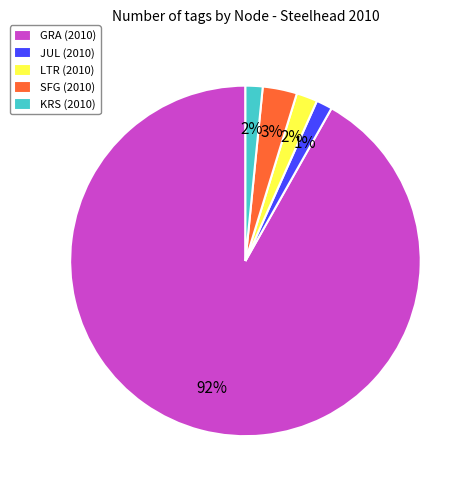

How many slices are in this pie chart?

5